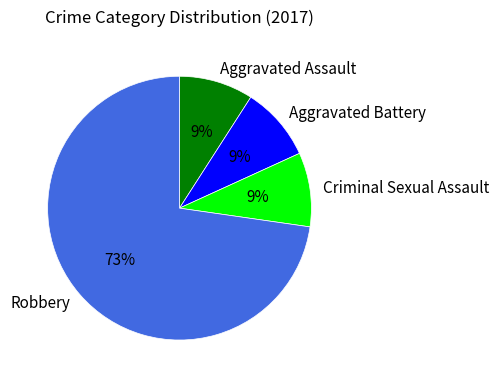

What is the ratio of the value at Criminal Sexual Assault to the value at Robbery?

0.1